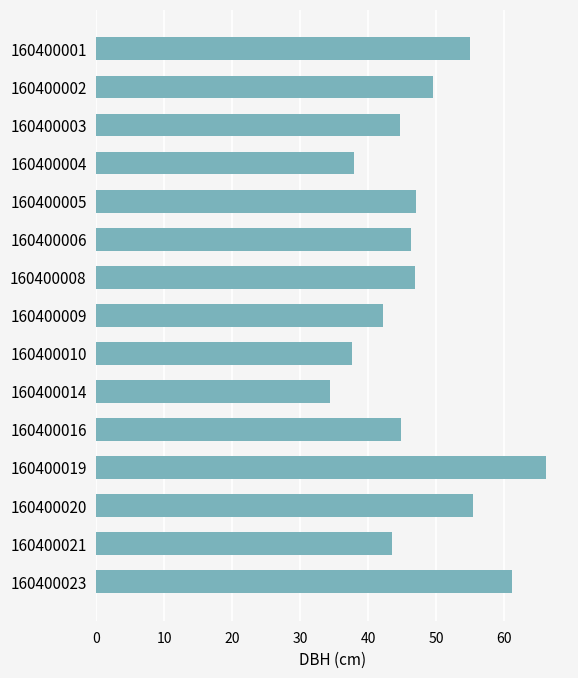

Which has a higher value, 160400001 or 160400006?

160400001